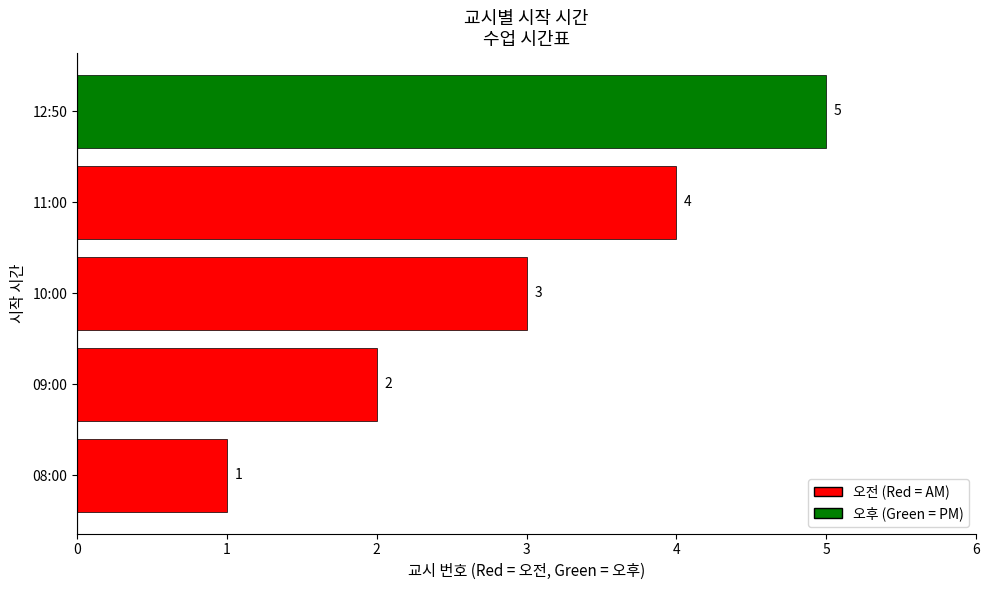

Which label corresponds to the largest value in the chart?

12:50